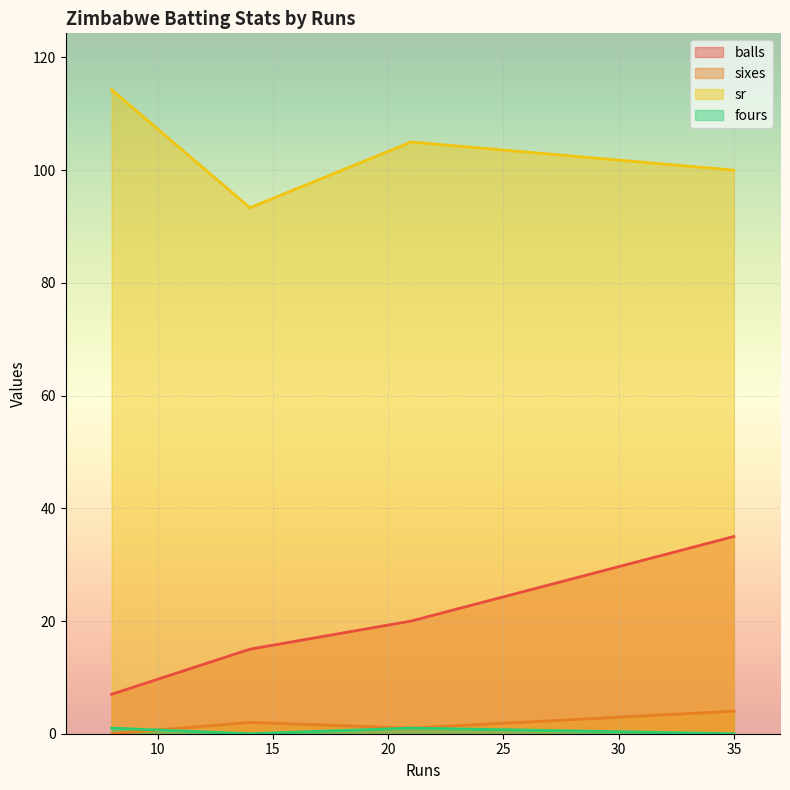

What are all the series names shown in the legend?

balls, sixes, sr, fours